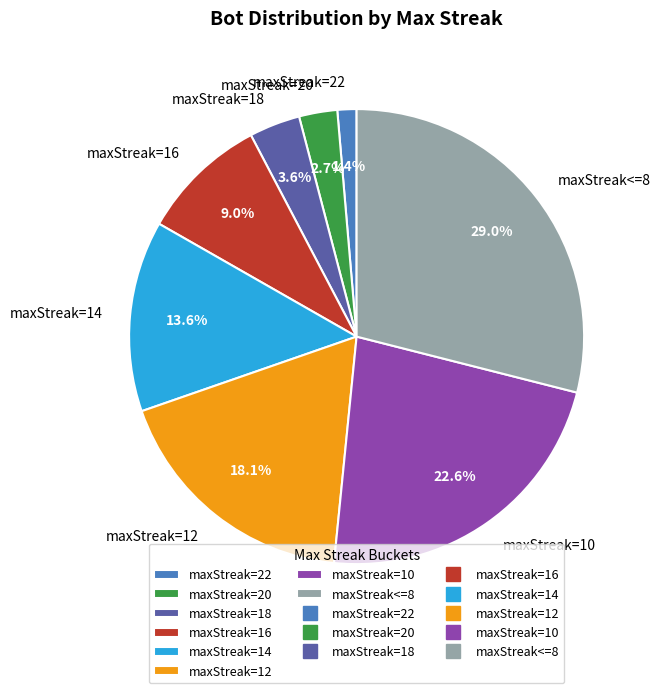

To the nearest percent, what is the combined percentage of maxStreak=16 and maxStreak=12?

27%